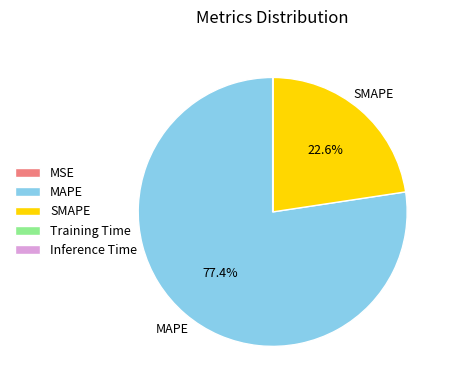

How much of the chart is everything except MAPE?

22.6%